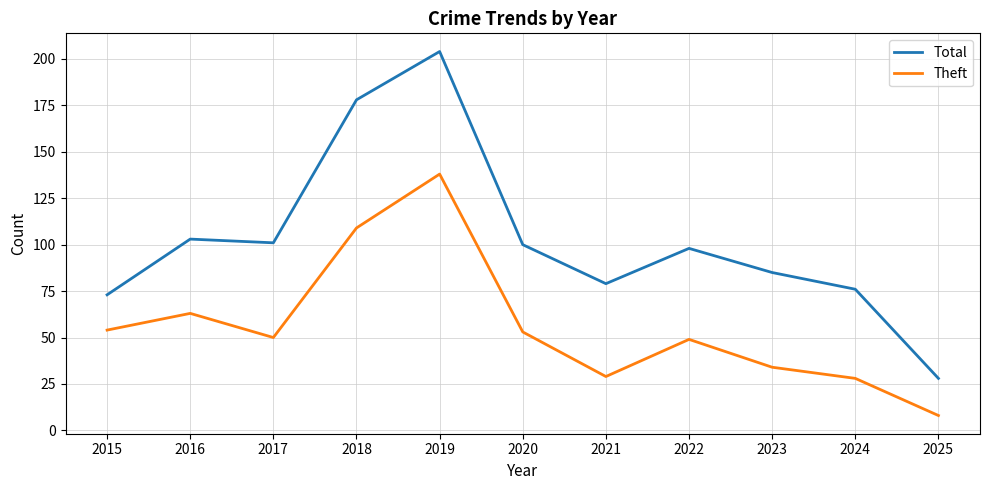

Which series has the widest spread of values?

Total